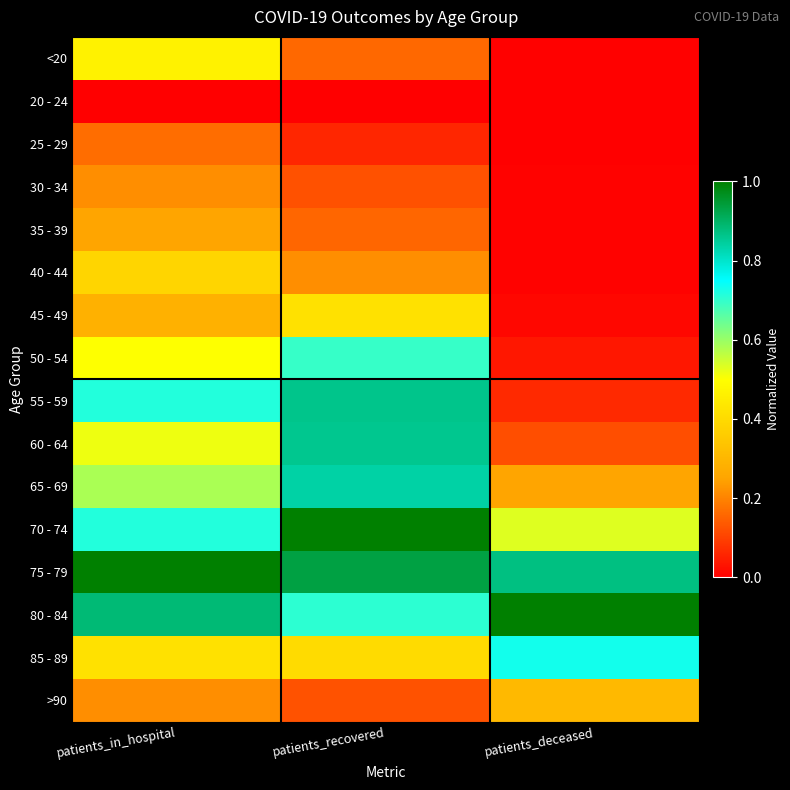

At which category is the sum across all series the highest?

patients_recovered